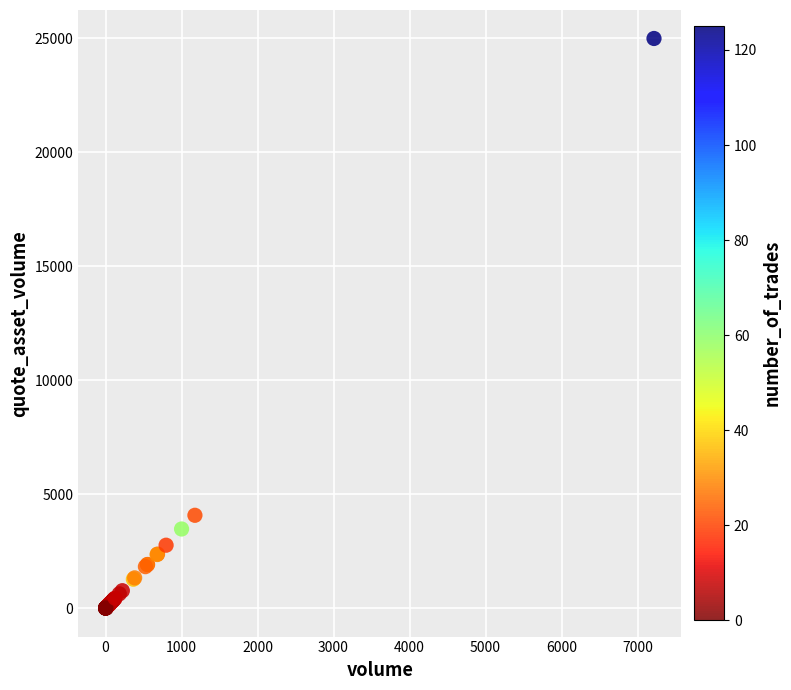

What Y value in the scatter plot is closest to 12497?

4072.7